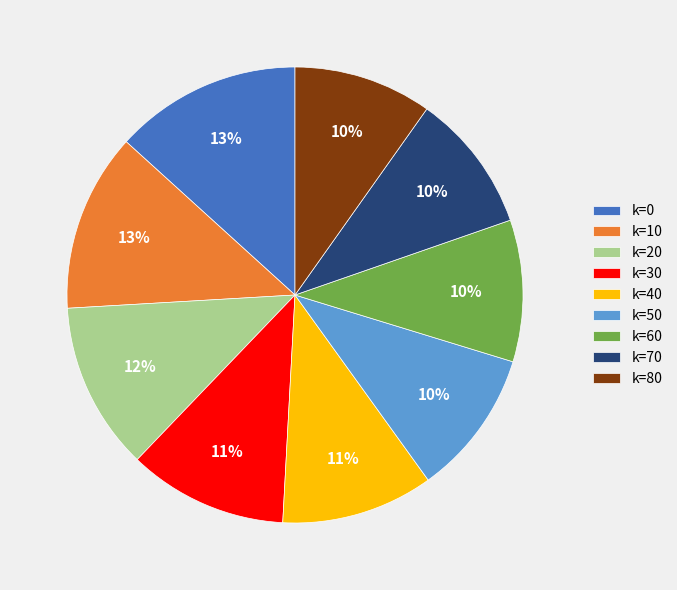

True or false: k=0 accounts for 7% of the total.

False